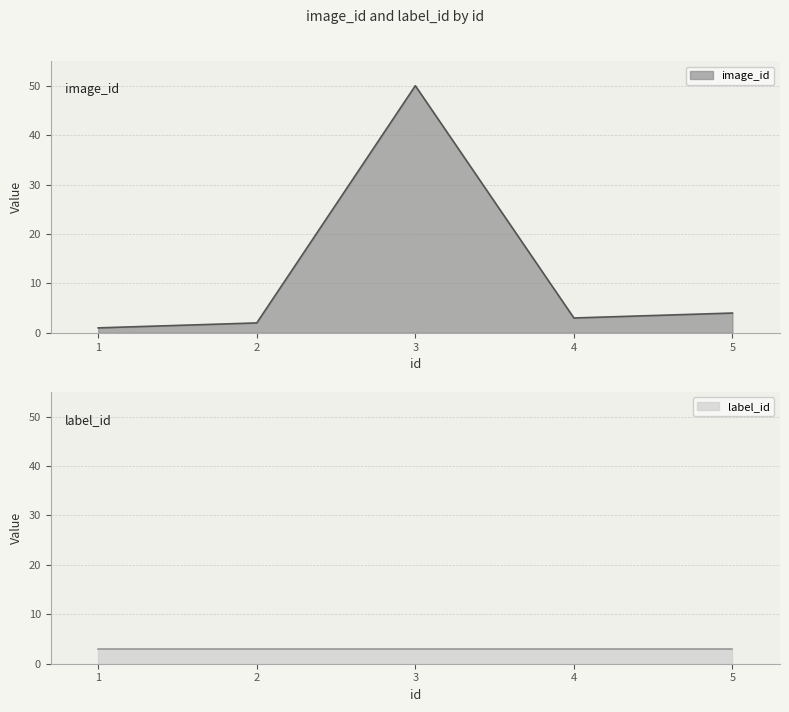

Rank the categories by value from lowest to highest.

1, 2, 4, 5, 3